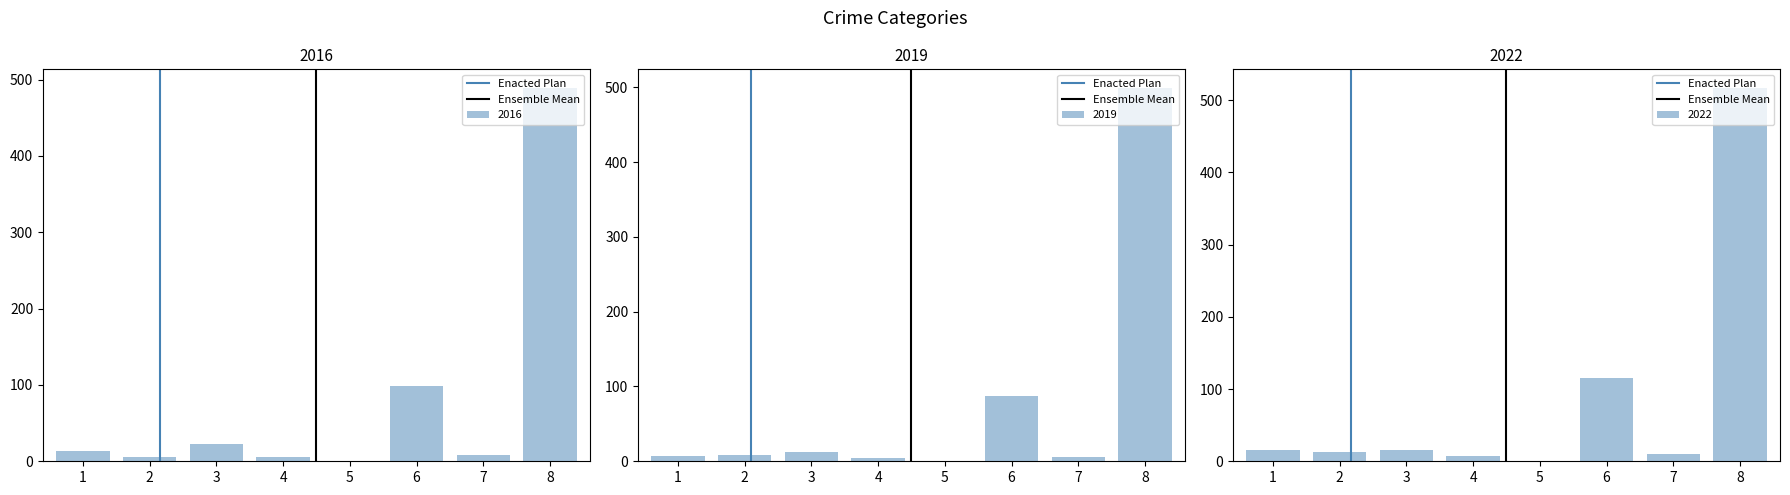

Are the bars grouped side by side (vs. stacked)?

Yes